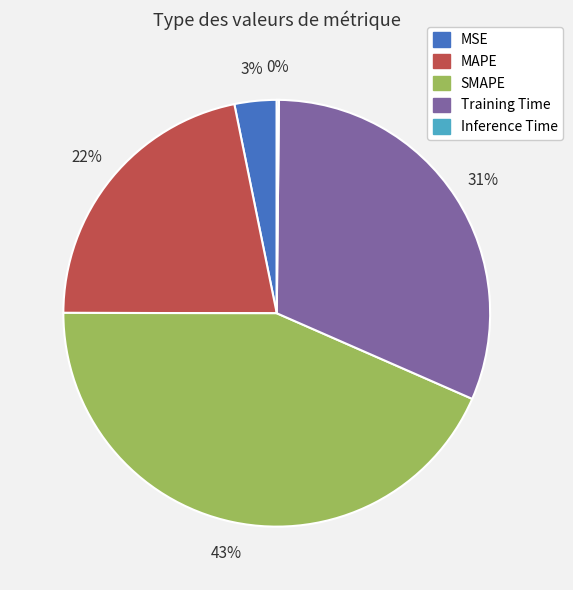

What is the largest slice in the pie chart?

SMAPE